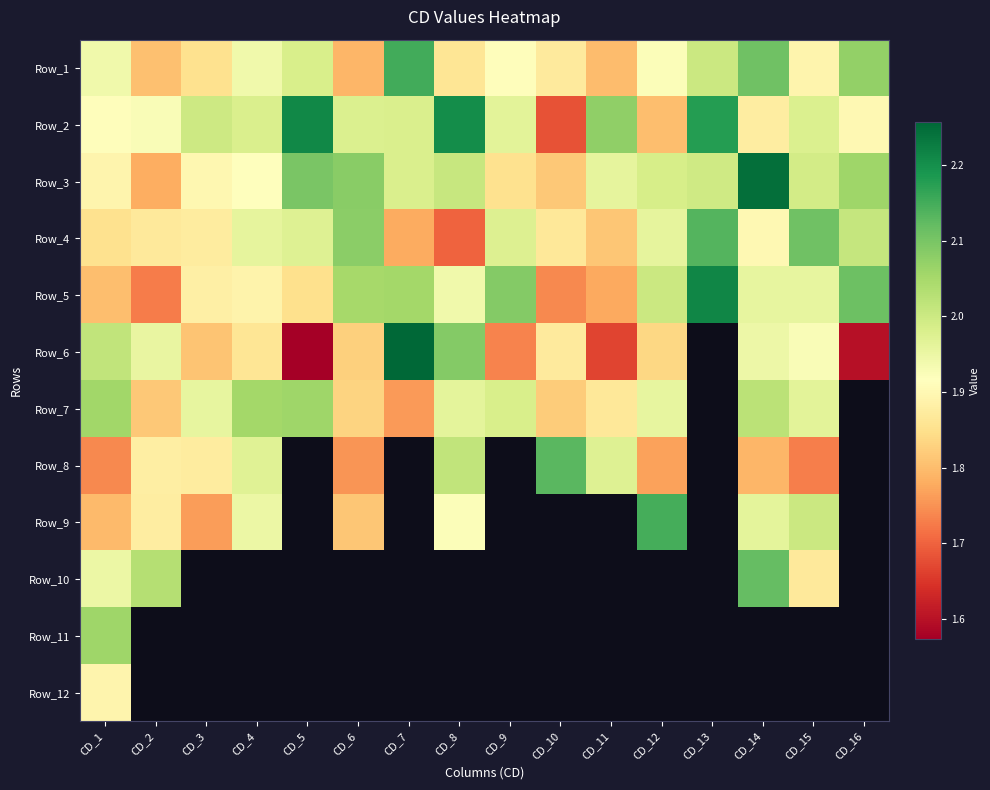

What is the difference between the second highest and second lowest values in the Row_1 series?

0.3